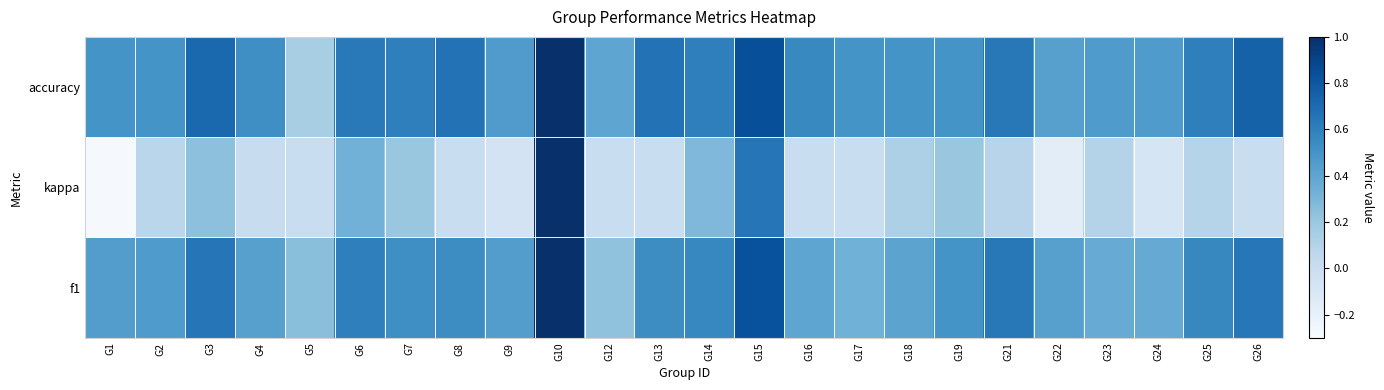

At how many categories does at least one series exceed 0?

24